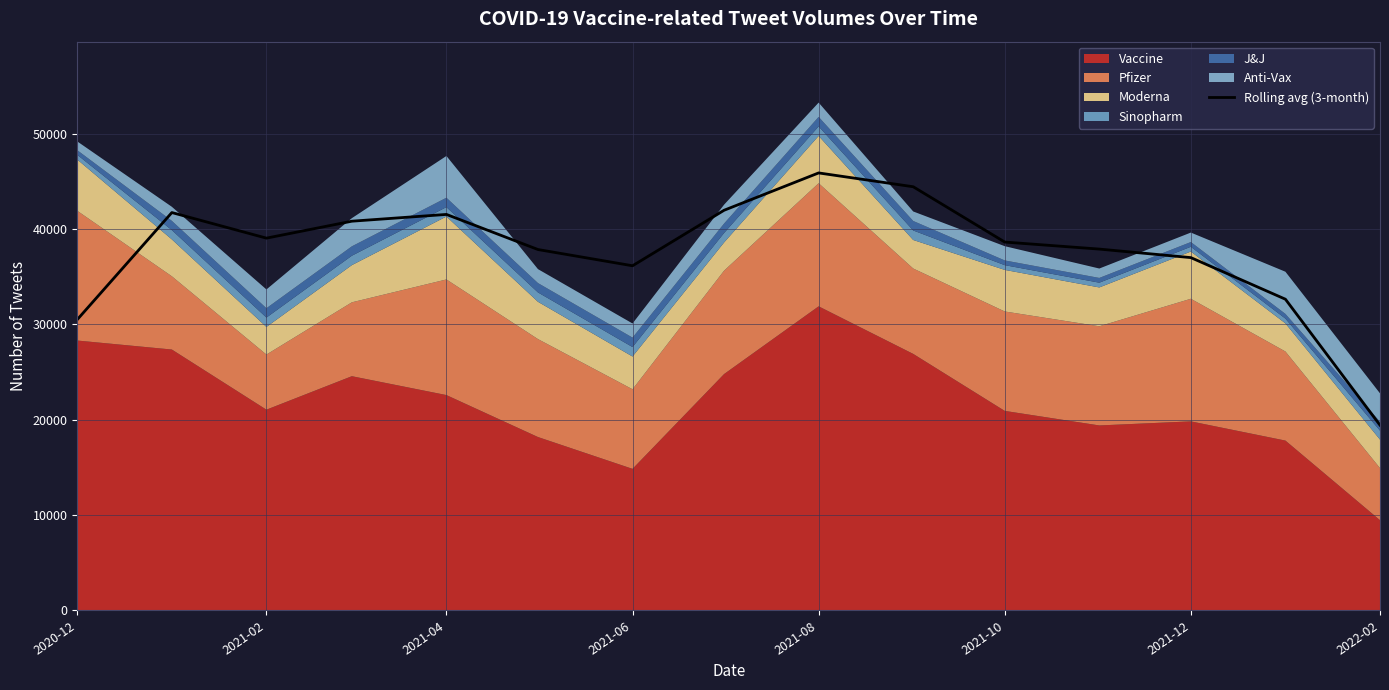

What is the difference between the maximum and minimum values?

26455.3